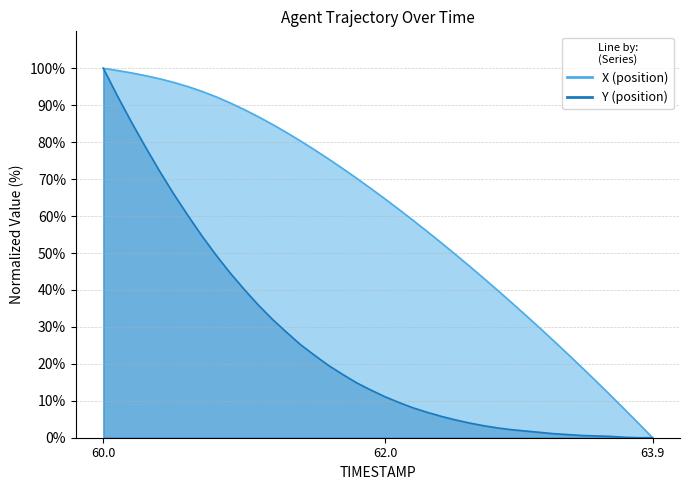

What is the difference between the highest and lowest values at 63.7?

7.6